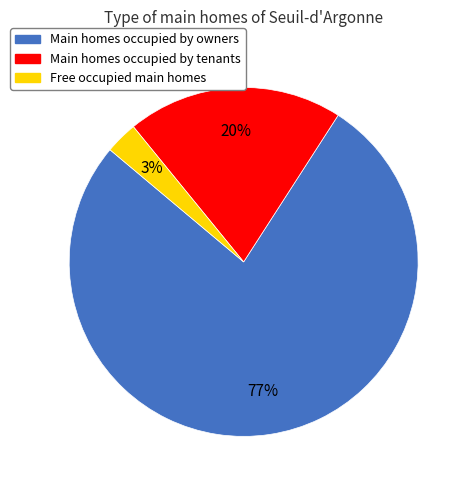

To the nearest percent, what is the difference between the largest and smallest slice percentages?

74%